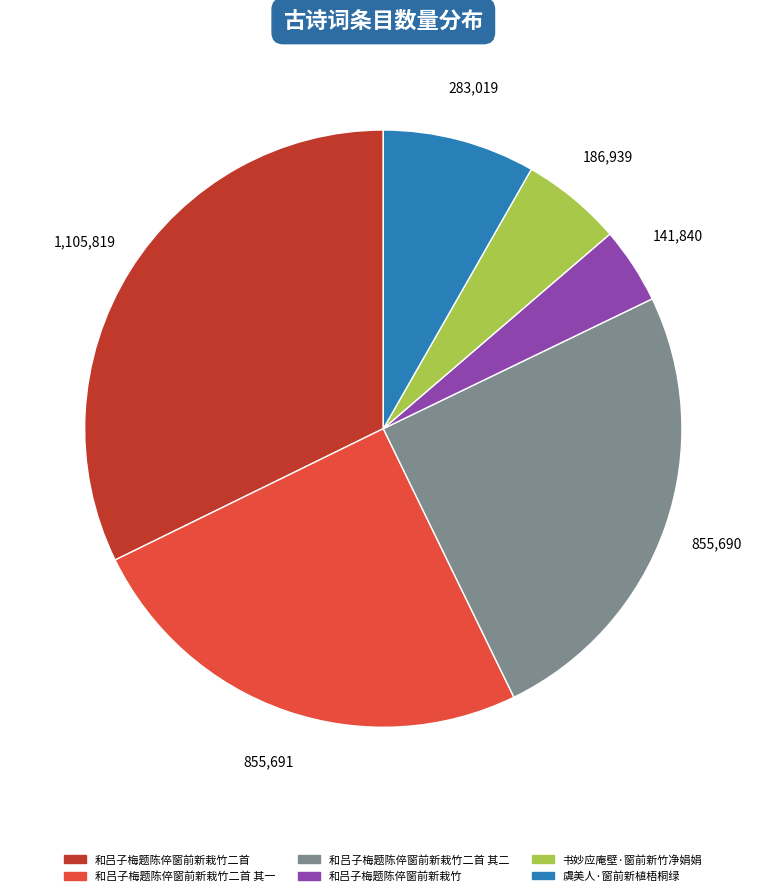

Is there a majority slice in this chart?

No